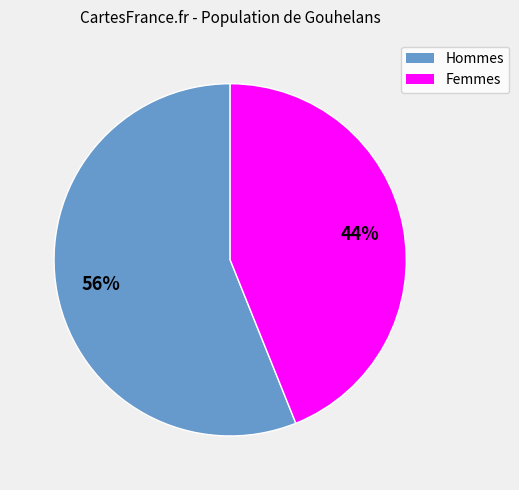

Does any single category account for the majority?

Yes